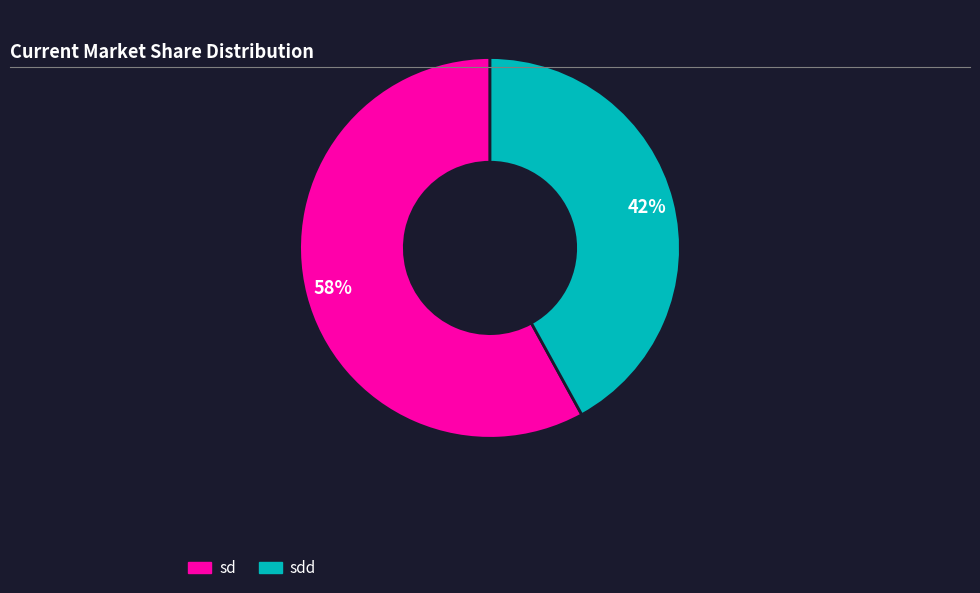

Do sdd and sd together represent more than half of the pie?

Yes